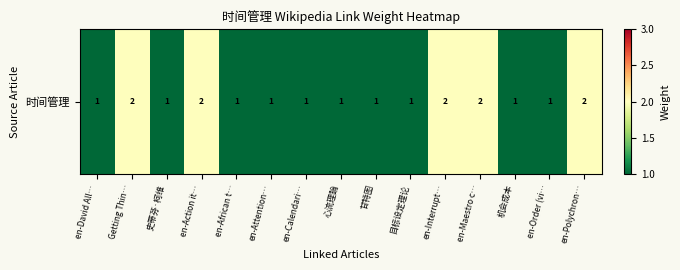

List the labels in order of value, largest first.

Getting Thin…, en-Action it…, en-Interrupt…, en-Maestro c…, en-Polychron…, en-David All…, 史蒂芬·柯维, en-African t…, en-Attention…, en-Calendari…, 心流理論, 甘特图, 目标设定理论, 机会成本, en-Order (vi…